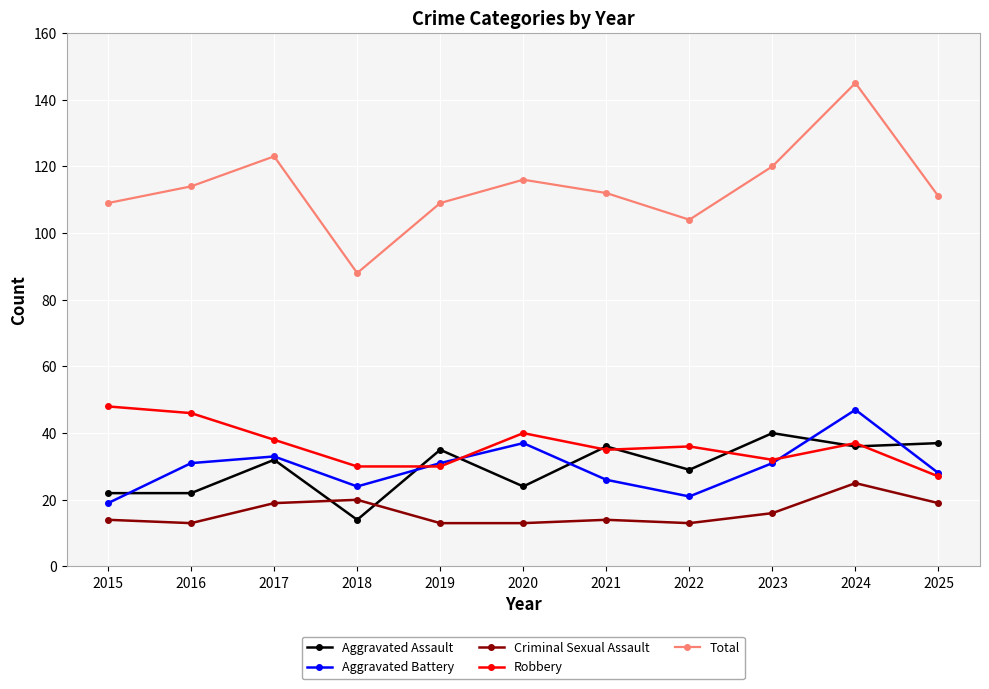

In Aggravated Battery, how many points are higher than both neighbors (excluding endpoints)?

3